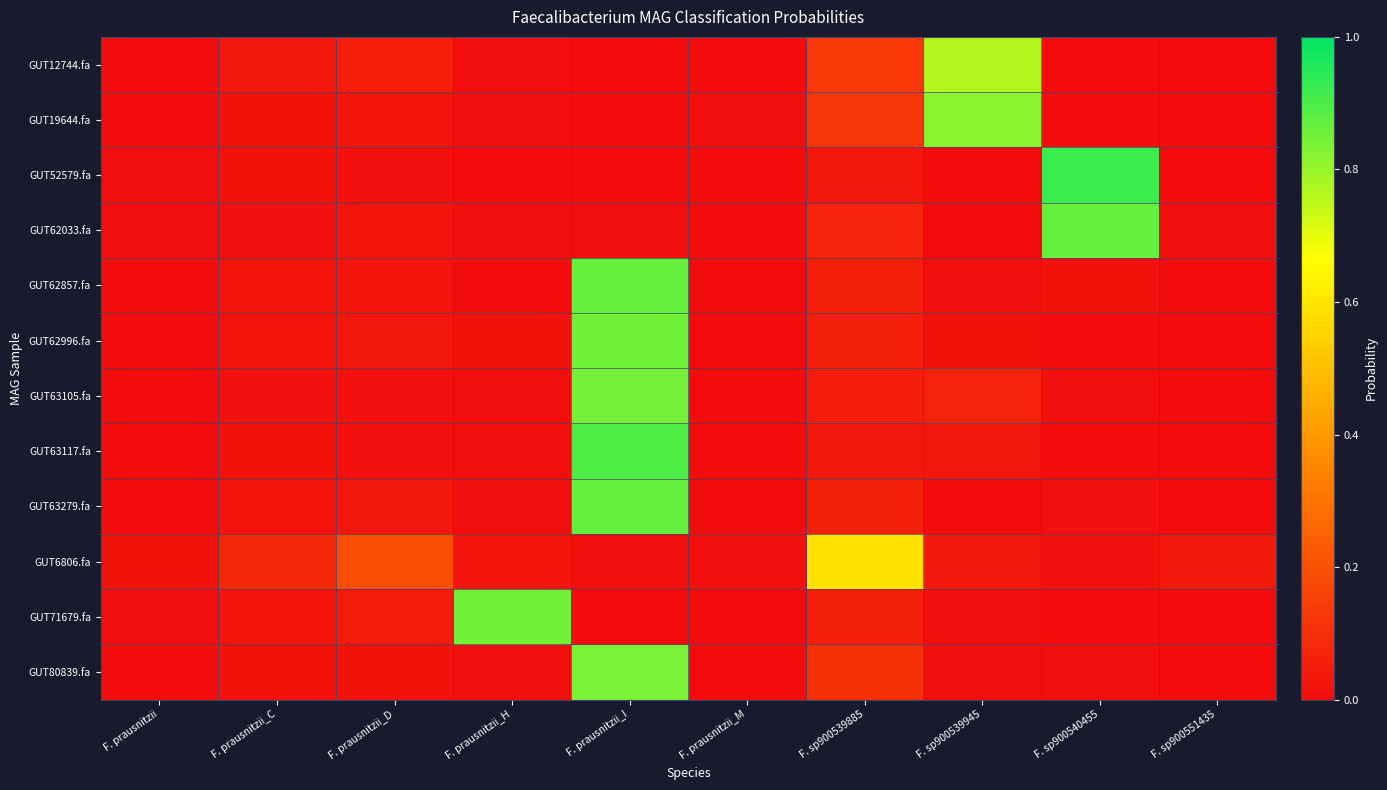

At which category is the sum across all series the highest?

F. prausnitzii_I